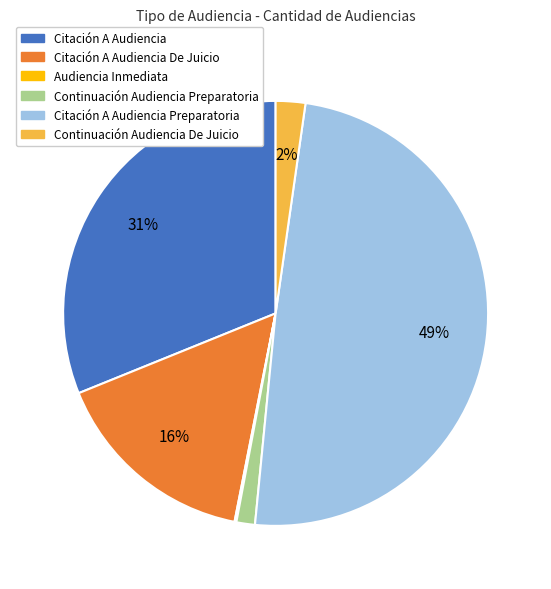

Is there a majority slice in this chart?

No